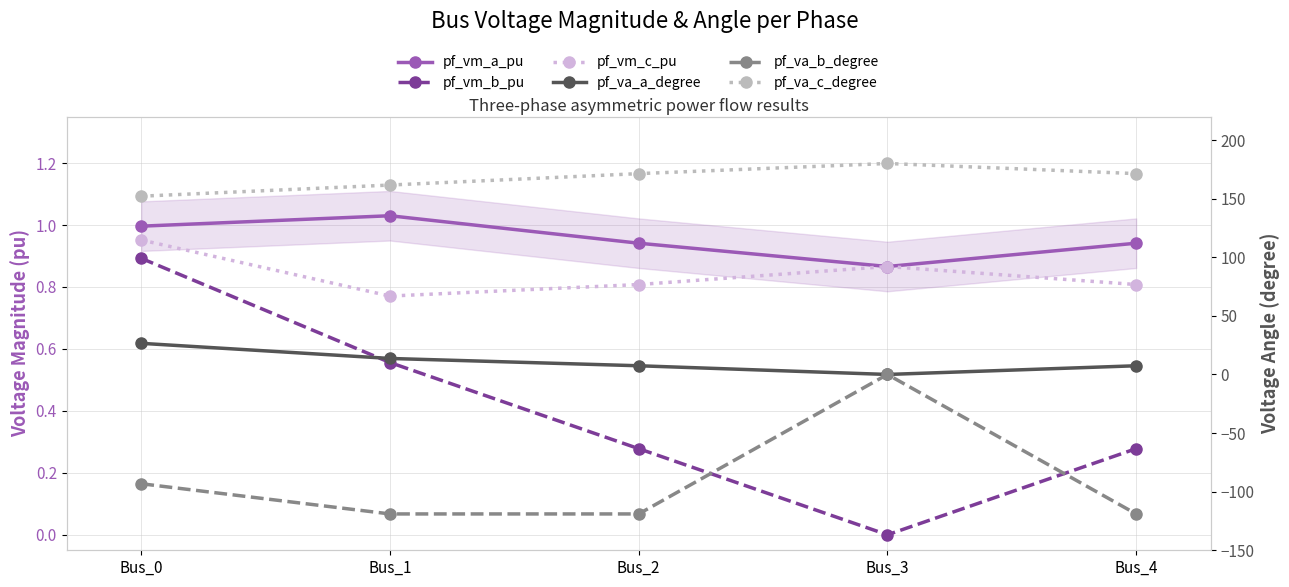

What is the sum of all pf_vm_a_pu values?

4.8